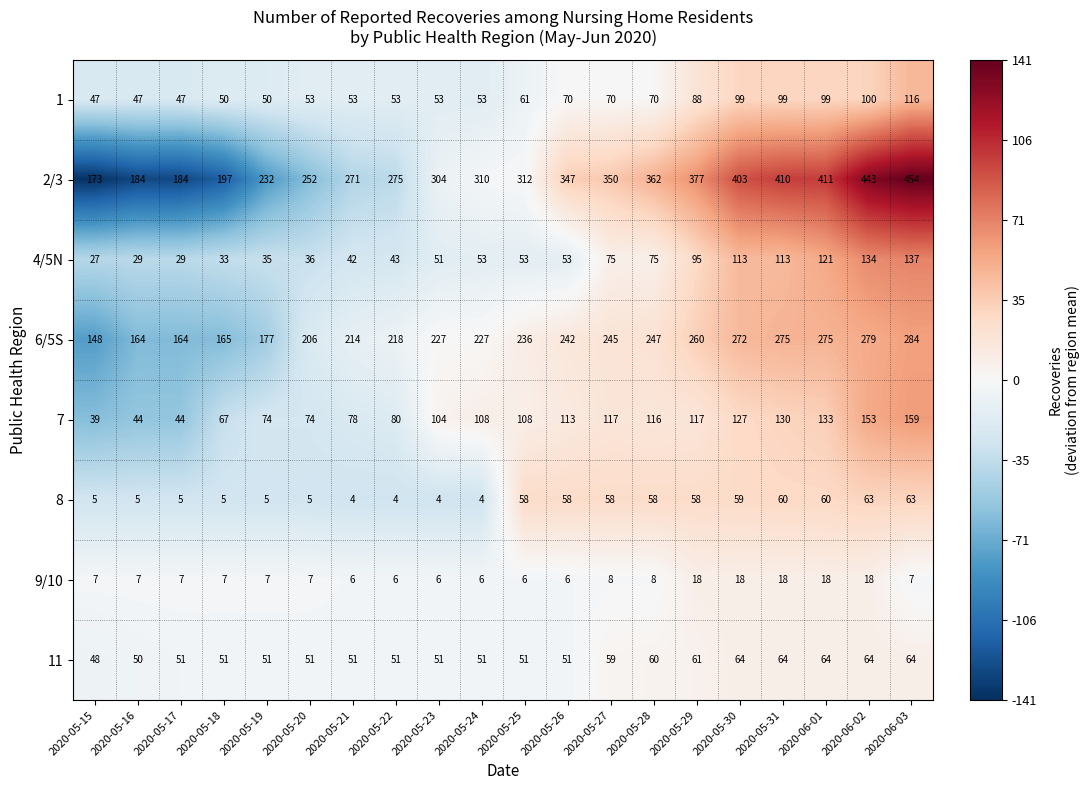

What is the sum of the 6/5S values at 2020-05-26 and 2020-05-17?

406